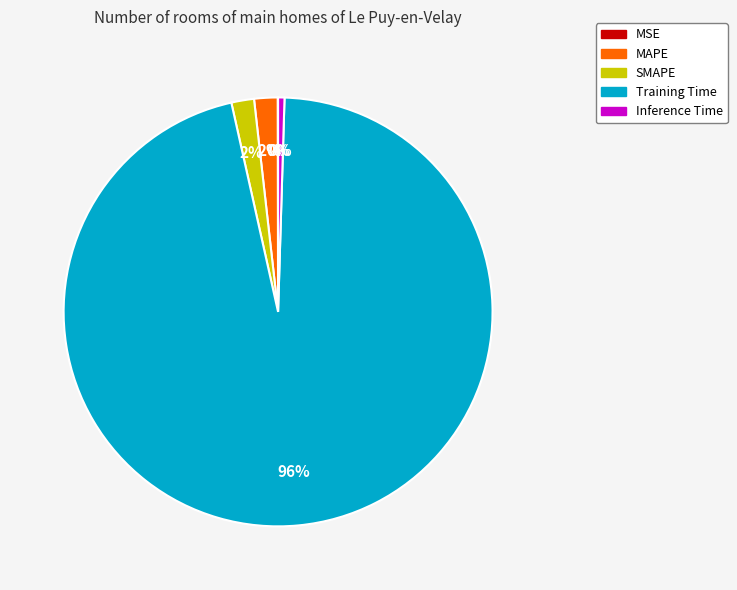

Which category has the biggest portion of the pie?

Training Time